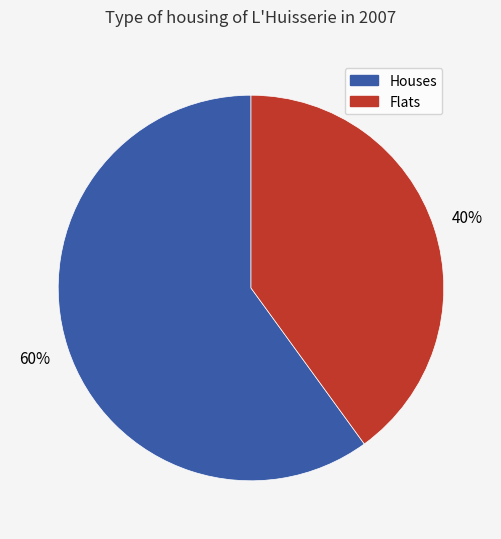

To the nearest percent, what is the difference between the largest and smallest slice percentages?

20%